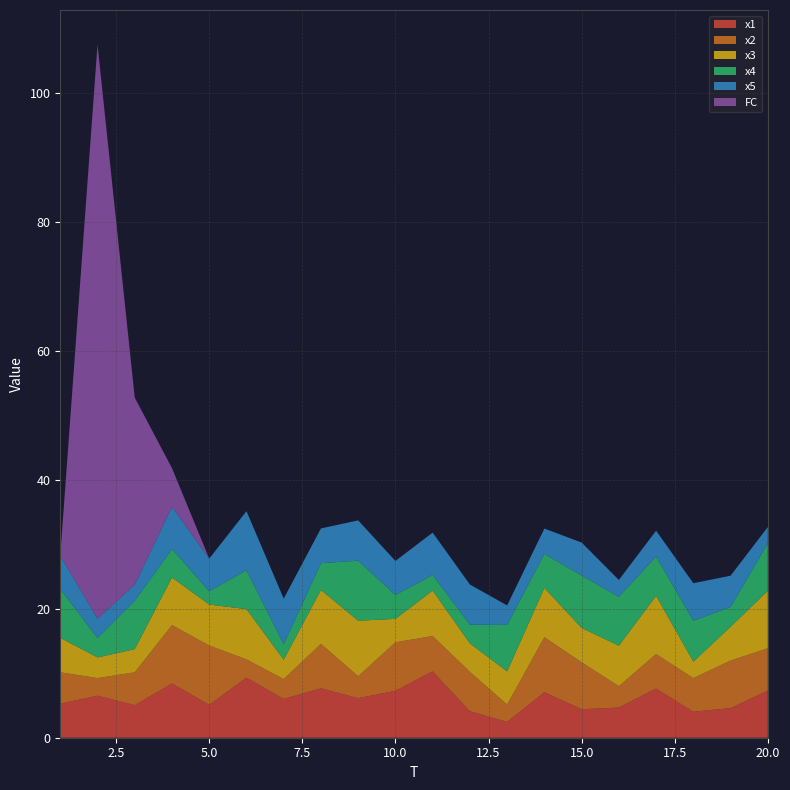

Reading right to left, list all the values displayed in this chart.

x1: 7.3	4.6	4.0	7.6	4.7	4.4	7.1	2.5	4.1	10.3	7.3	6.1	7.7	6.0	9.3	5.1	8.4	5.0	6.5	5.3
x2: 6.6	7.4	5.2	5.3	3.3	7.3	8.5	2.7	6.1	5.5	7.5	3.4	6.9	3.1	2.8	9.2	9.0	5.1	2.7	4.9
x3: 8.9	5.2	2.5	9.0	6.3	5.3	7.6	5.1	4.4	7.0	3.6	8.6	8.3	3.0	7.8	6.4	7.4	3.6	3.2	5.3
x4: 7.4	3.1	6.4	6.1	7.6	8.1	5.3	7.2	2.9	2.4	3.7	9.3	4.2	2.4	6.0	2.1	4.4	7.5	3.0	7.6
x5: 2.5	4.8	5.8	4.0	2.6	5.1	3.9	3.0	6.2	6.6	5.3	6.2	5.4	7.1	9.2	5.1	6.5	2.5	3.0	5.1
FC: 0.0	0.0	0.0	0.0	0.0	0.0	0.0	0.0	0.0	0.0	0.0	0.0	0.0	0.0	0.0	0.0	6.0	29.0	89.0	0.0